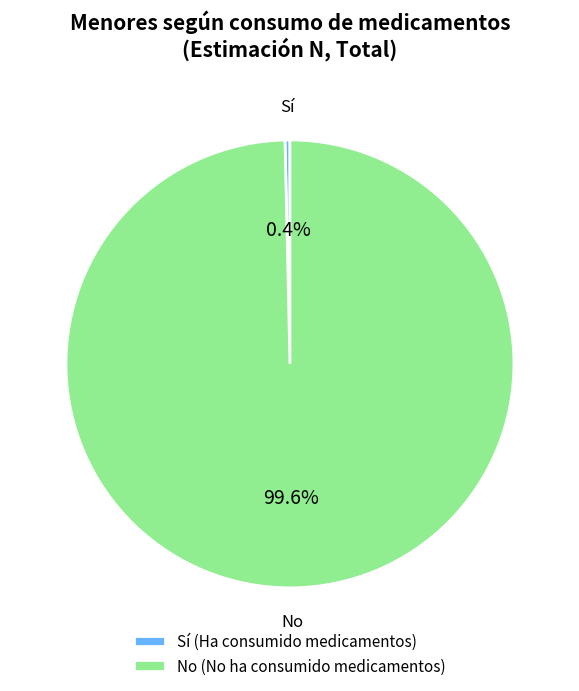

What portion of the pie excludes Sí (Ha consumido medicamentos)?

99.6%